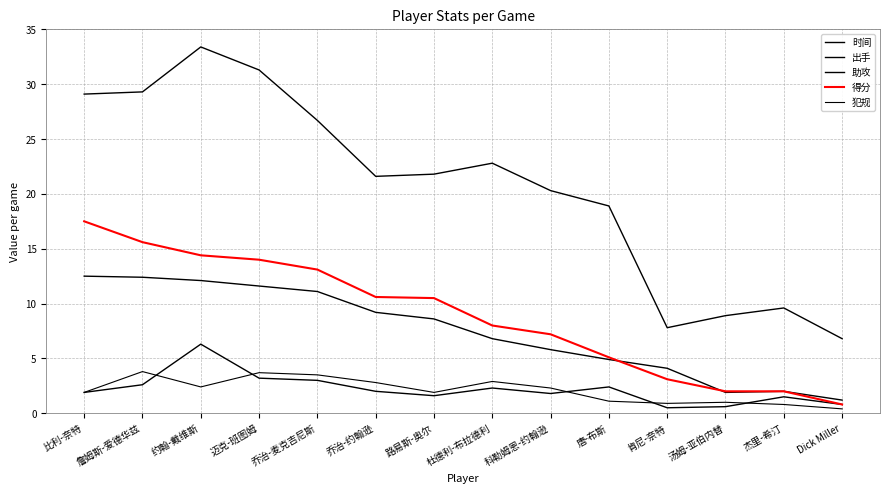

Which series changed the most between 比利-奈特 and 詹姆斯-爱德华兹?

得分